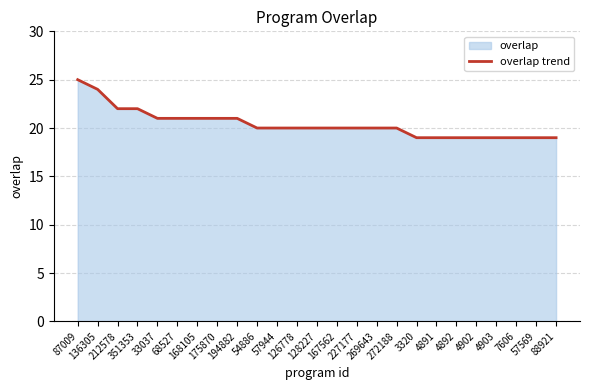

The value at 68527 is 21. True or false?

True